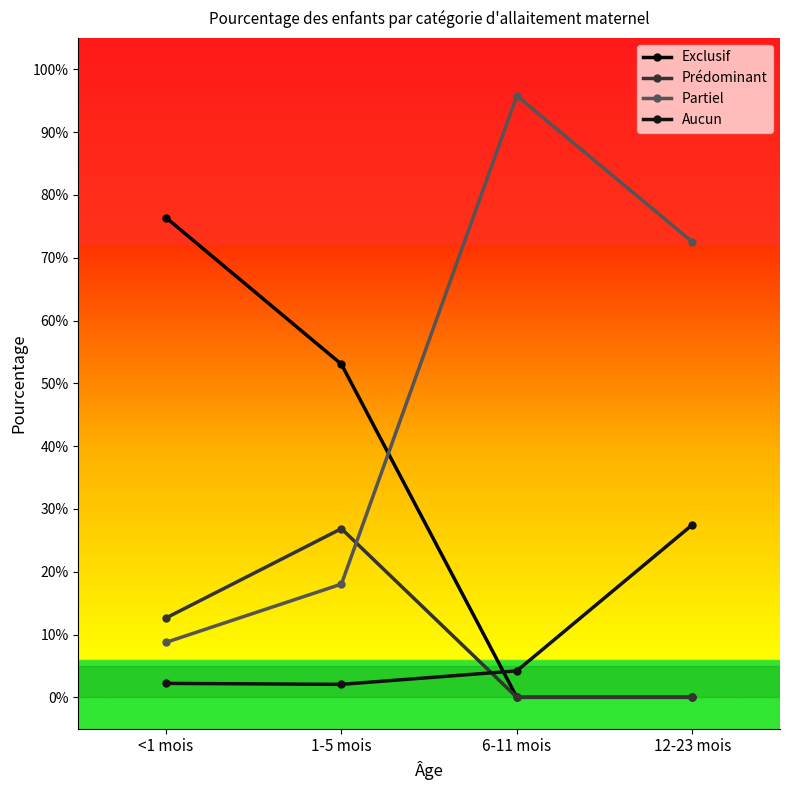

Is it true that Prédominant equals 0.0 at 12-23 mois?

True